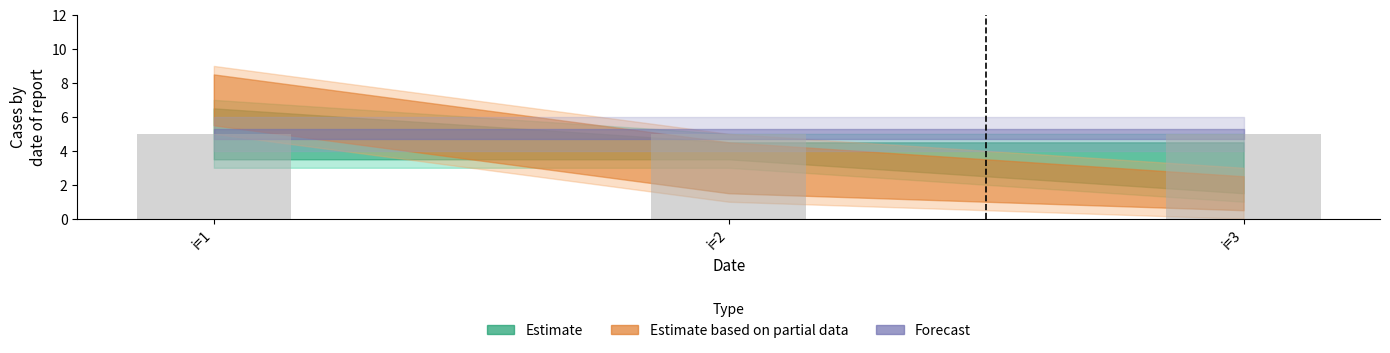

True or false: s_sum has a value of 5 at 2.

True